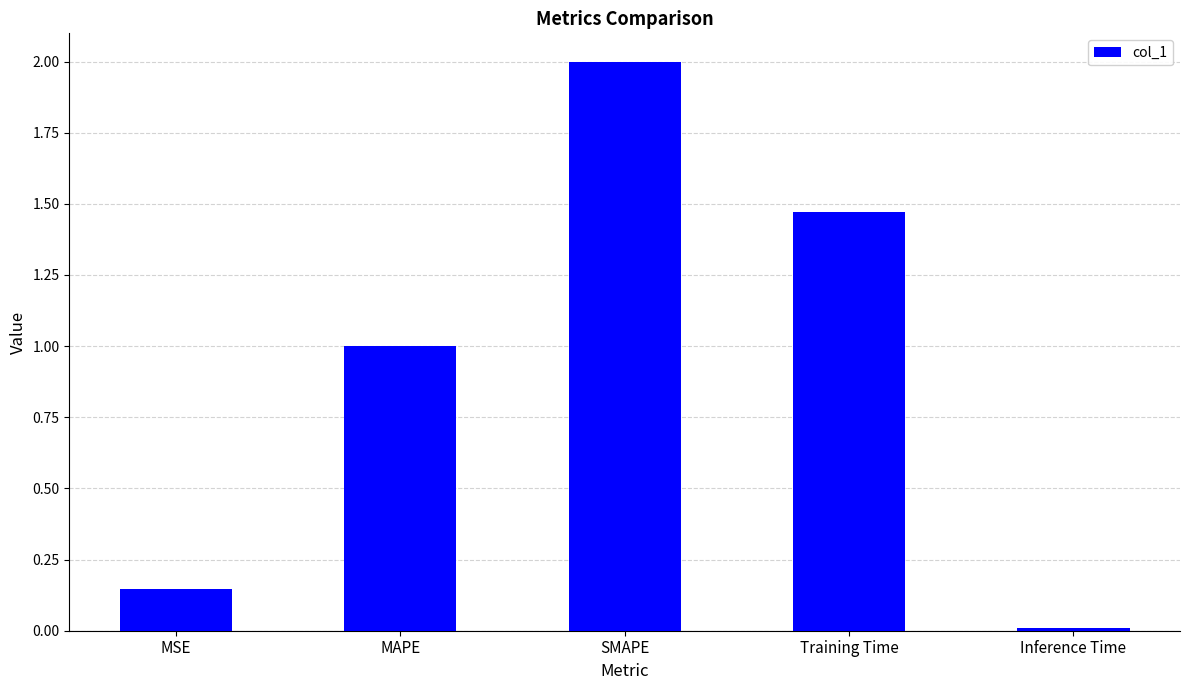

True or false: the data shows 0.0 at Inference Time.

True